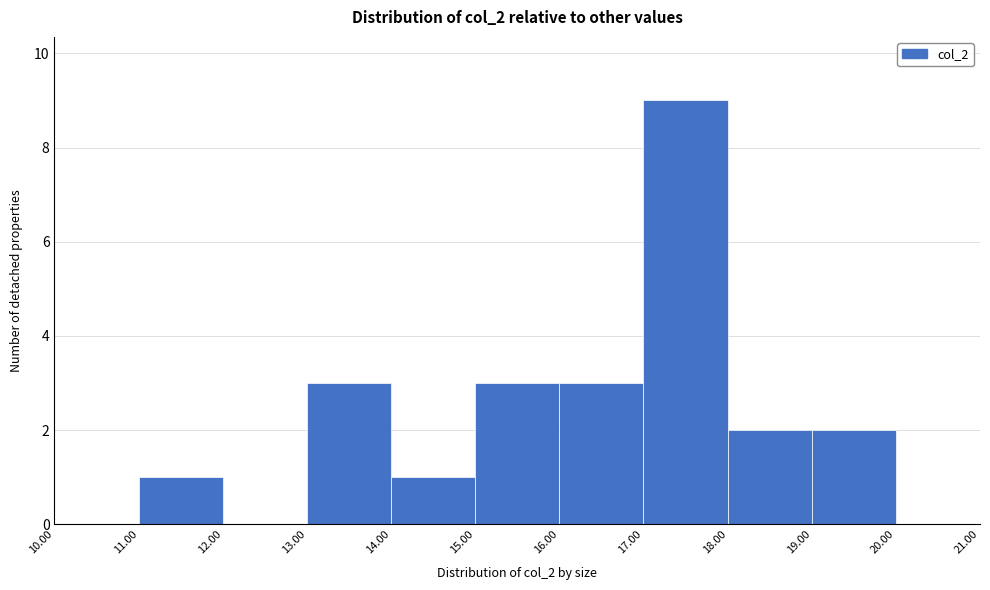

Reading left to right, transcribe this chart: for each bar, give the range it covers on the x-axis and its height. The values are not printed on the chart, so give them approximately, as read against the axis.

10.00 to 11.00: 0
11.00 to 12.00: 1
12.00 to 13.00: 0
13.00 to 14.00: 3
14.00 to 15.00: 1
15.00 to 16.00: 3
16.00 to 17.00: 3
17.00 to 18.00: 9
18.00 to 19.00: 2
19.00 to 20.00: 2
20.00 to 21.00: 0